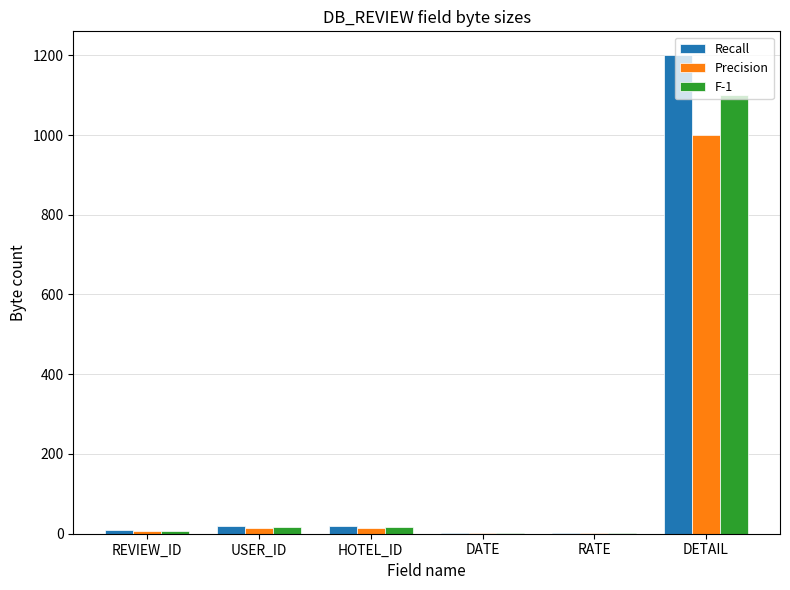

True or false: F-1 has a value of 1100 at DETAIL.

True